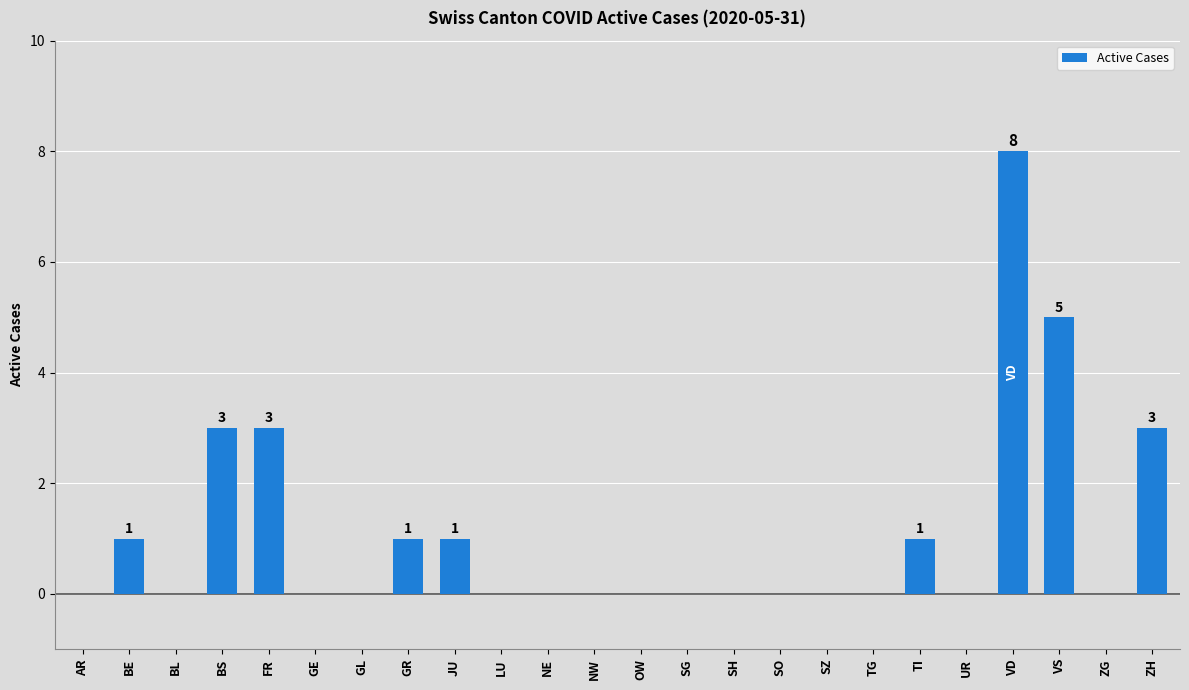

What is the sum of the values at TG and ZH?

3